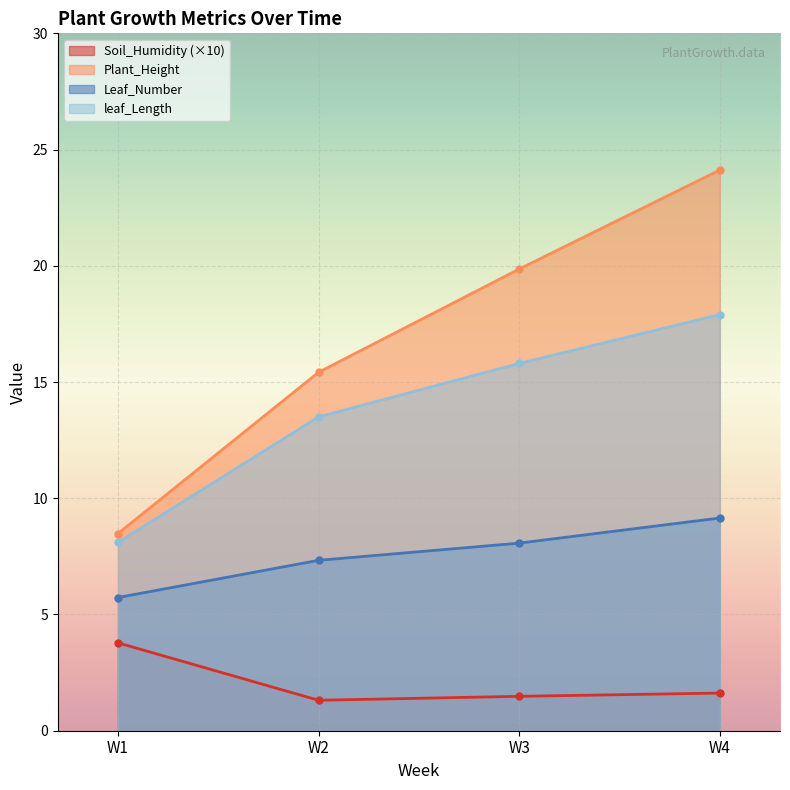

How many distinct data groups are displayed?

4